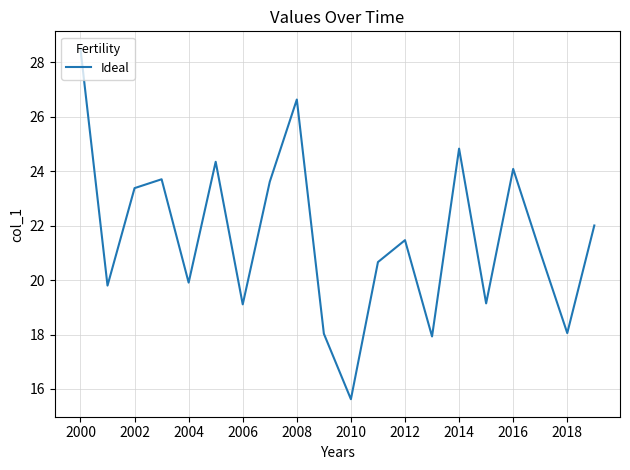

What is the difference between the maximum and minimum values?

12.9